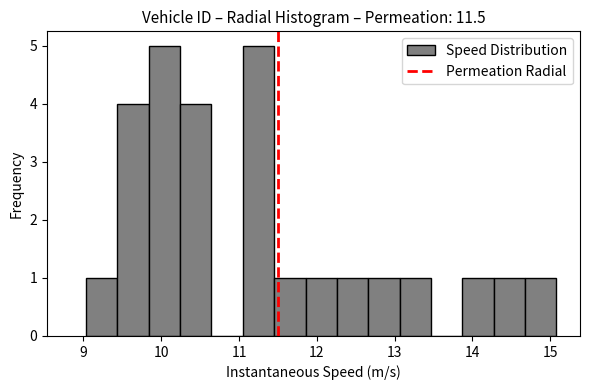

Reading left to right, transcribe this chart: for each bar, give the range it covers on the x-axis and its height. Neither the bar edges nor the heights are printed on the chart, so give them approximately, as read against the axes.

9.0 to 9.4: 1
9.4 to 9.8: 4
9.8 to 10.2: 5
10.2 to 10.6: 4
10.6 to 11.0: 0
11.0 to 11.5: 5
11.5 to 11.9: 1
11.9 to 12.3: 1
12.3 to 12.7: 1
12.7 to 13.1: 1
13.1 to 13.5: 1
13.5 to 13.9: 0
13.9 to 14.3: 1
14.3 to 14.7: 1
14.7 to 15.1: 1